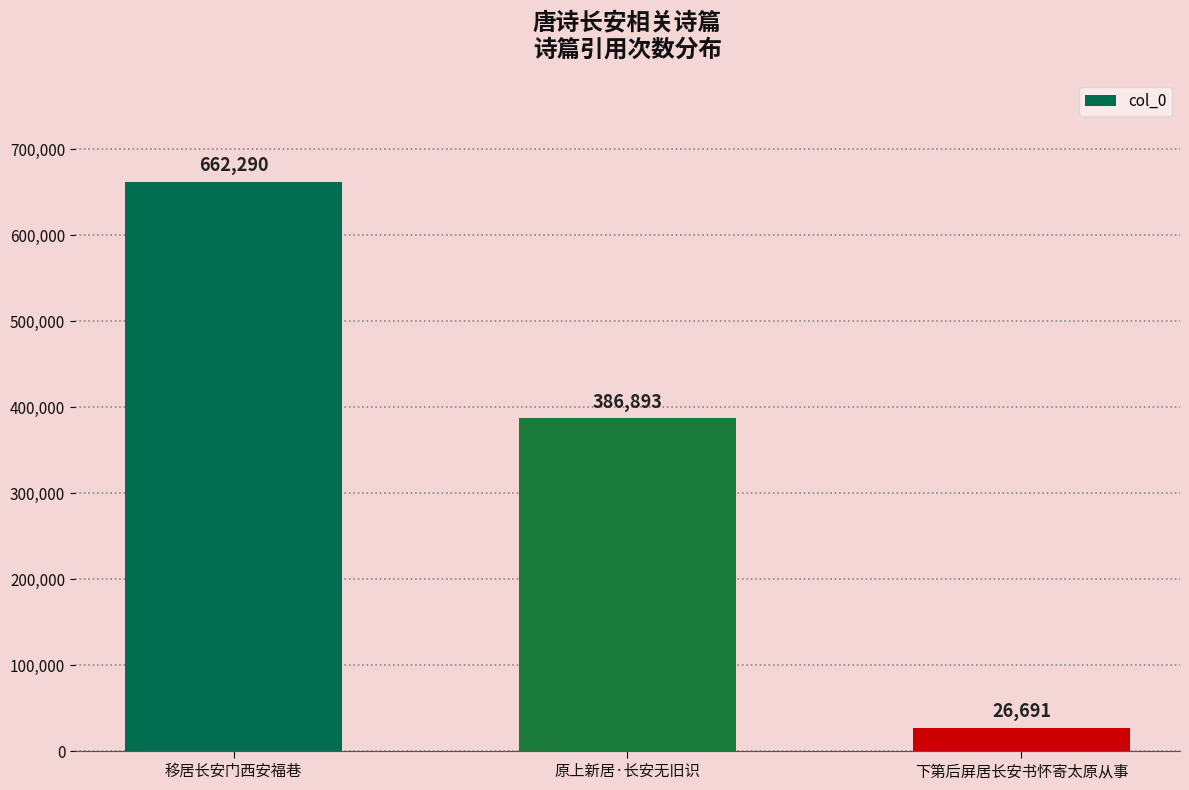

Rank the categories by value from highest to lowest.

移居长安门西安福巷, 原上新居·长安无旧识, 下第后屏居长安书怀寄太原从事